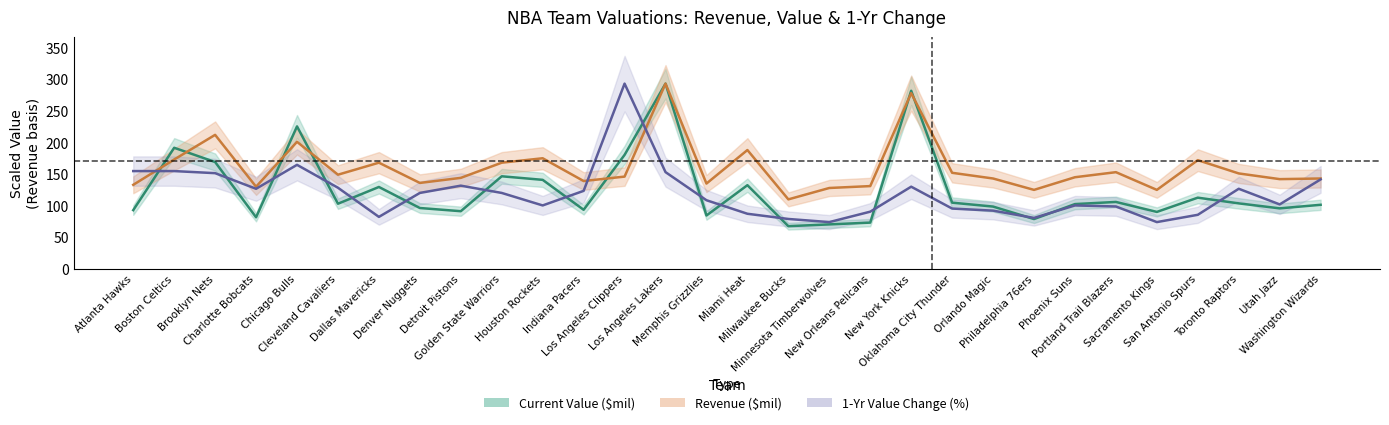

At Indiana Pacers, list the series in order from smallest to largest.

value, value_change, revenue